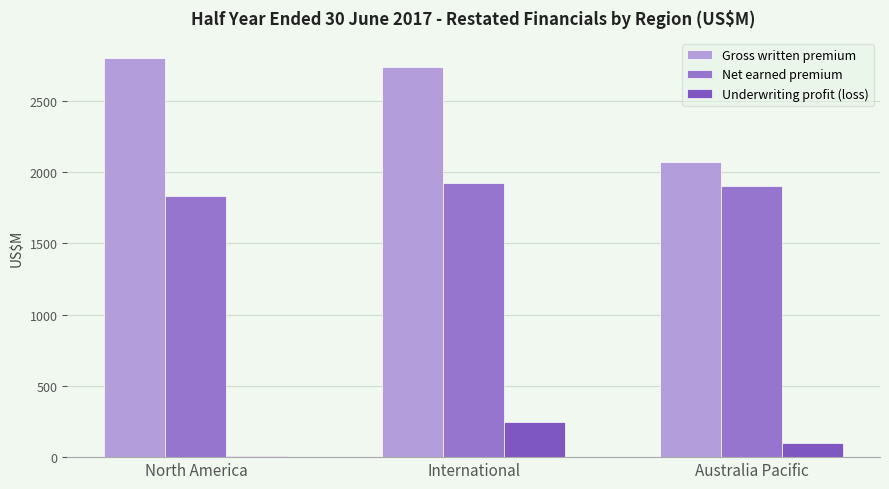

Does the chart contain stacked bars?

No